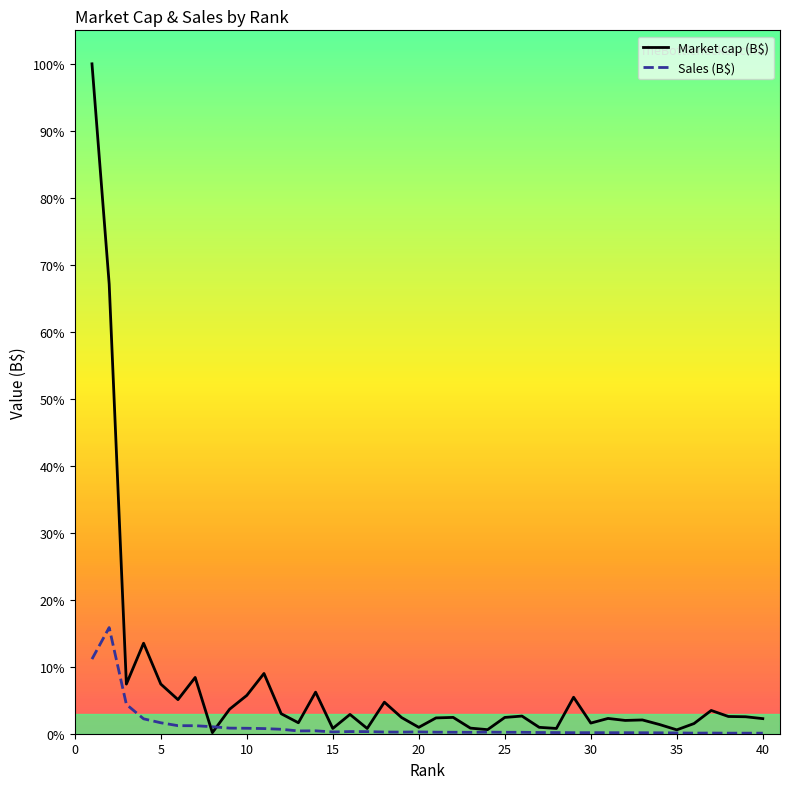

Reading left to right, what are all the values shown in this chart?

Market cap (B$): 1=1780.0	2=1195.0	3=131.9	4=240.5	5=132.0	6=90.6	7=149.5	8=2.9	9=65.1	10=101.8	11=160.1	12=53.1	13=29.1	14=110.5	15=14.0	16=51.3	17=13.9	18=83.8	19=43.0	20=17.0	21=42.0	22=43.4	23=14.9	24=10.8	25=43.3	26=46.9	27=17.0	28=14.0	29=96.9	30=28.3	31=40.6	32=35.3	33=36.6	34=24.4	35=10.3	36=27.0	37=61.8	38=45.8	39=45.1	40=40.1
Sales (B$): 1=198.3	2=282.1	3=77.9	4=39.6	5=29.1	6=21.4	7=21.3	8=18.6	9=14.9	10=14.5	11=13.7	12=11.8	13=7.4	14=7.7	15=4.7	16=5.7	17=5.6	18=4.5	19=4.3	20=4.8	21=4.1	22=3.9	23=3.7	24=4.2	25=3.8	26=3.8	27=3.2	28=3.1	29=2.7	30=2.8	31=2.7	32=2.7	33=2.6	34=2.4	35=2.2	36=1.6	37=1.8	38=1.5	39=1.5	40=1.5